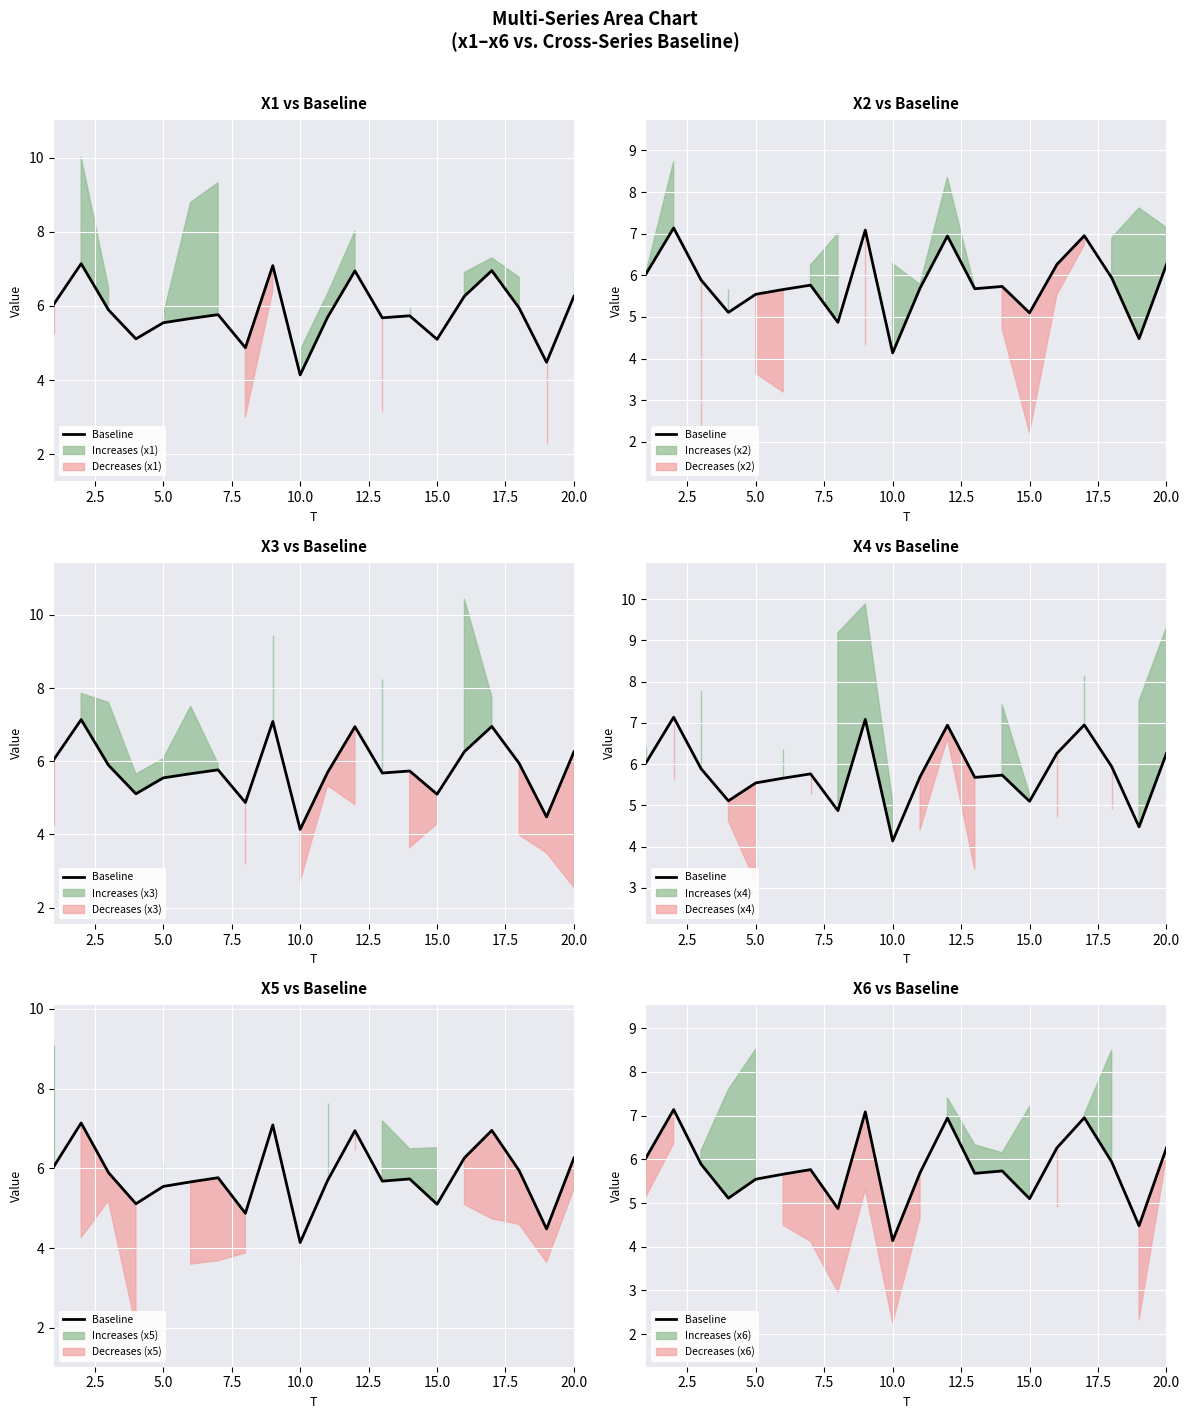

Reading left to right, what are all the values shown in this chart?

6.0	7.1	5.9	5.1	5.5	5.7	5.8	4.9	7.1	4.1	5.7	6.9	5.7	5.7	5.1	6.3	7.0	5.9	4.5	6.3